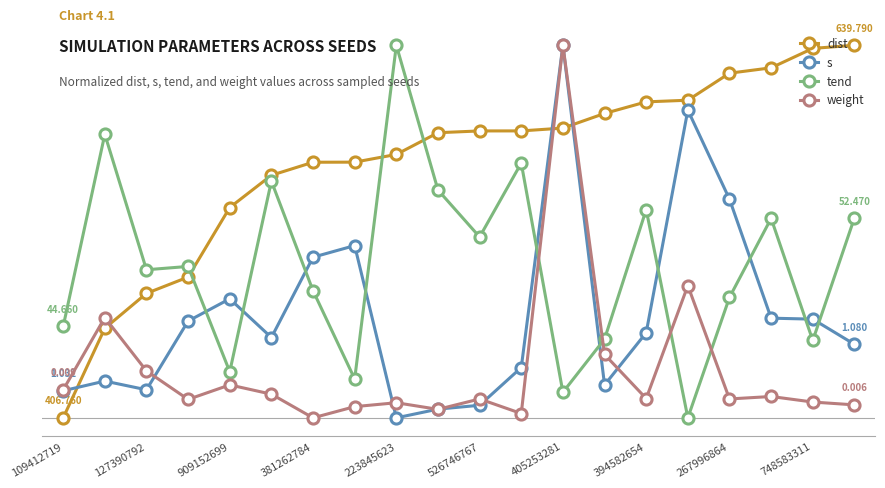

Reading left to right, transcribe all the data shown in this chart.

dist: 0.0	0.2	0.3	0.4	0.6	0.7	0.7	0.7	0.7	0.8	0.8	0.8	0.8	0.8	0.8	0.9	0.9	0.9	1.0	1.0
s: 0.1	0.1	0.1	0.3	0.3	0.2	0.4	0.5	0.0	0.0	0.0	0.1	1.0	0.1	0.2	0.8	0.6	0.3	0.3	0.2
tend: 0.2	0.8	0.4	0.4	0.1	0.6	0.3	0.1	1.0	0.6	0.5	0.7	0.1	0.2	0.6	0.0	0.3	0.5	0.2	0.5
weight: 0.1	0.3	0.1	0.0	0.1	0.1	0.0	0.0	0.0	0.0	0.1	0.0	1.0	0.2	0.1	0.4	0.1	0.1	0.0	0.0